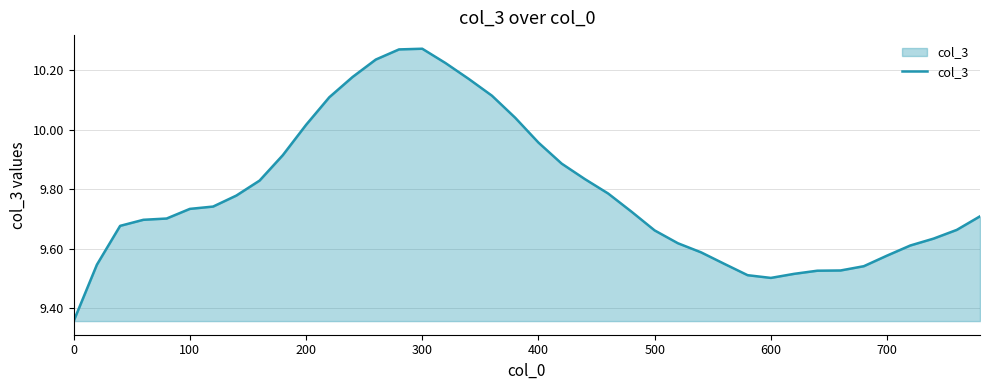

How many lines are shown in the chart?

1